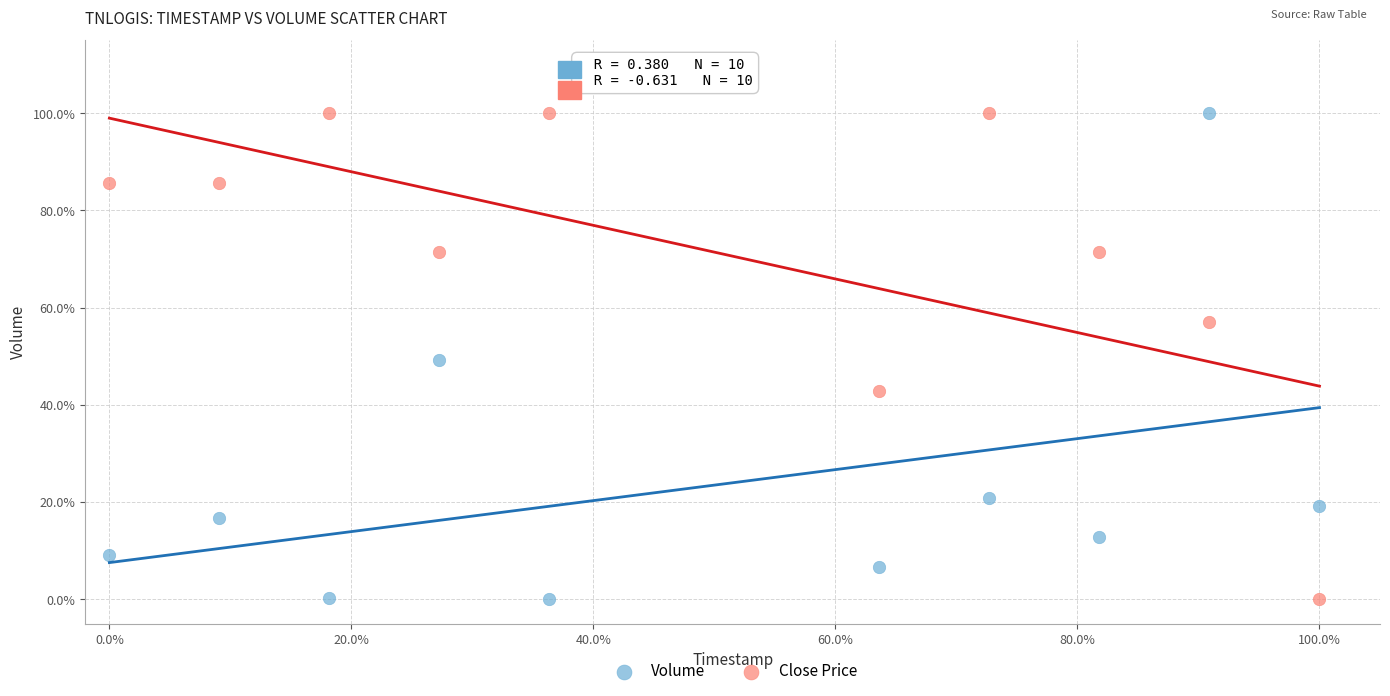

What are all the series names shown in the legend?

Volume, Close Price